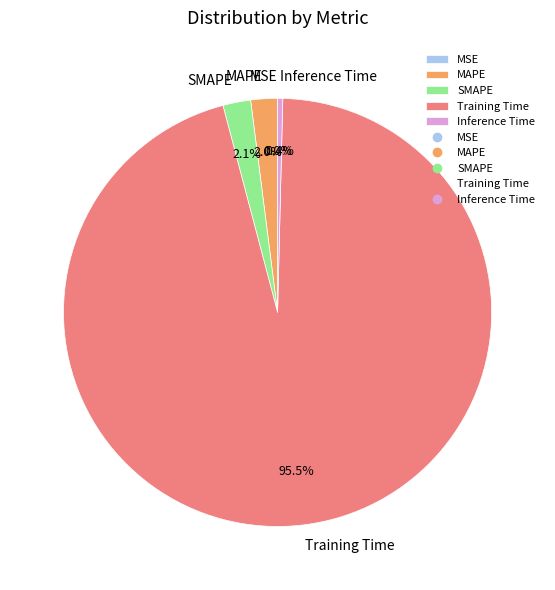

How many slices are in this pie chart?

5